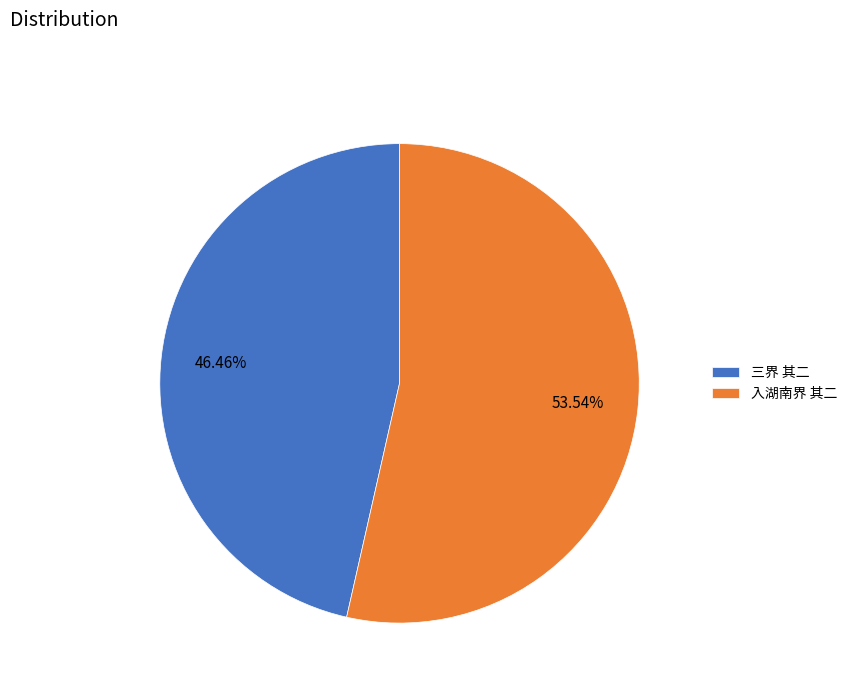

Which has a higher value, 入湖南界 其二 or 三界 其二?

入湖南界 其二